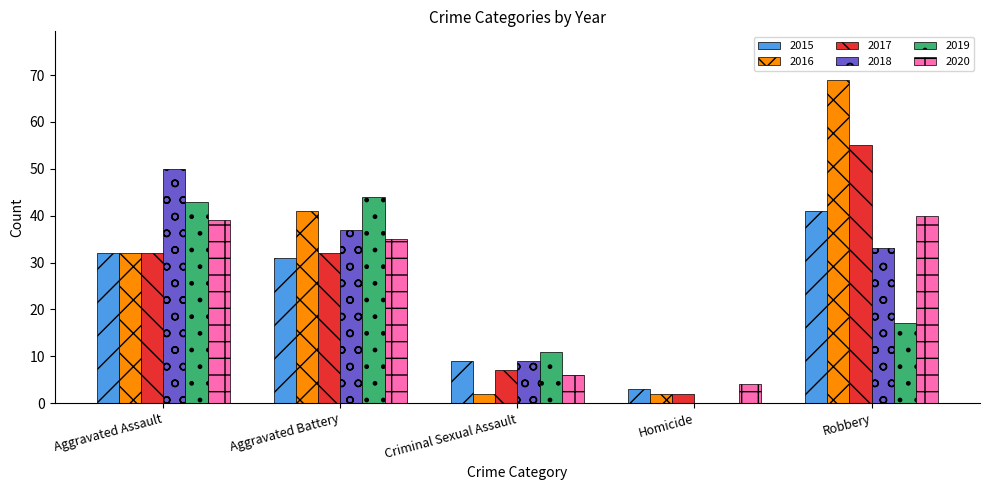

How many groups of bars are there?

5